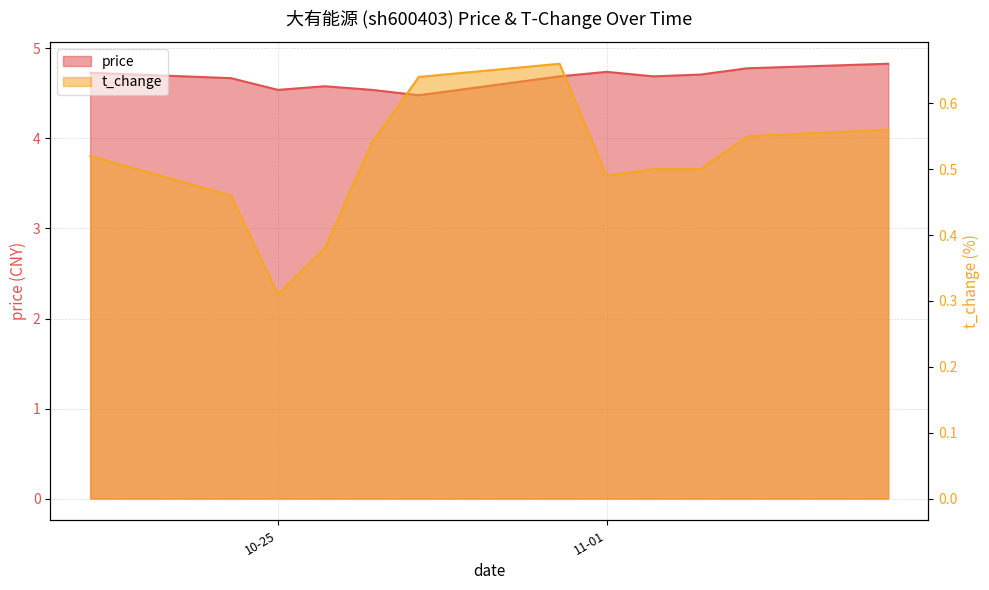

What is the value of the price point at the 6th from the left?

4.5